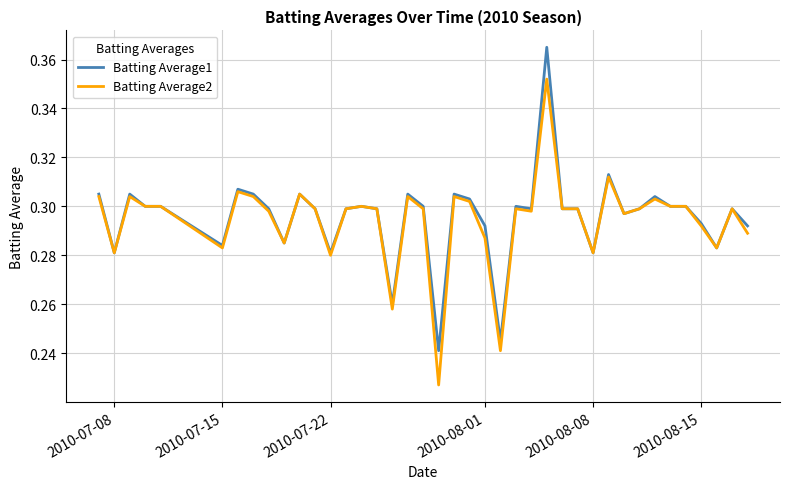

How many lines are shown in the chart?

2